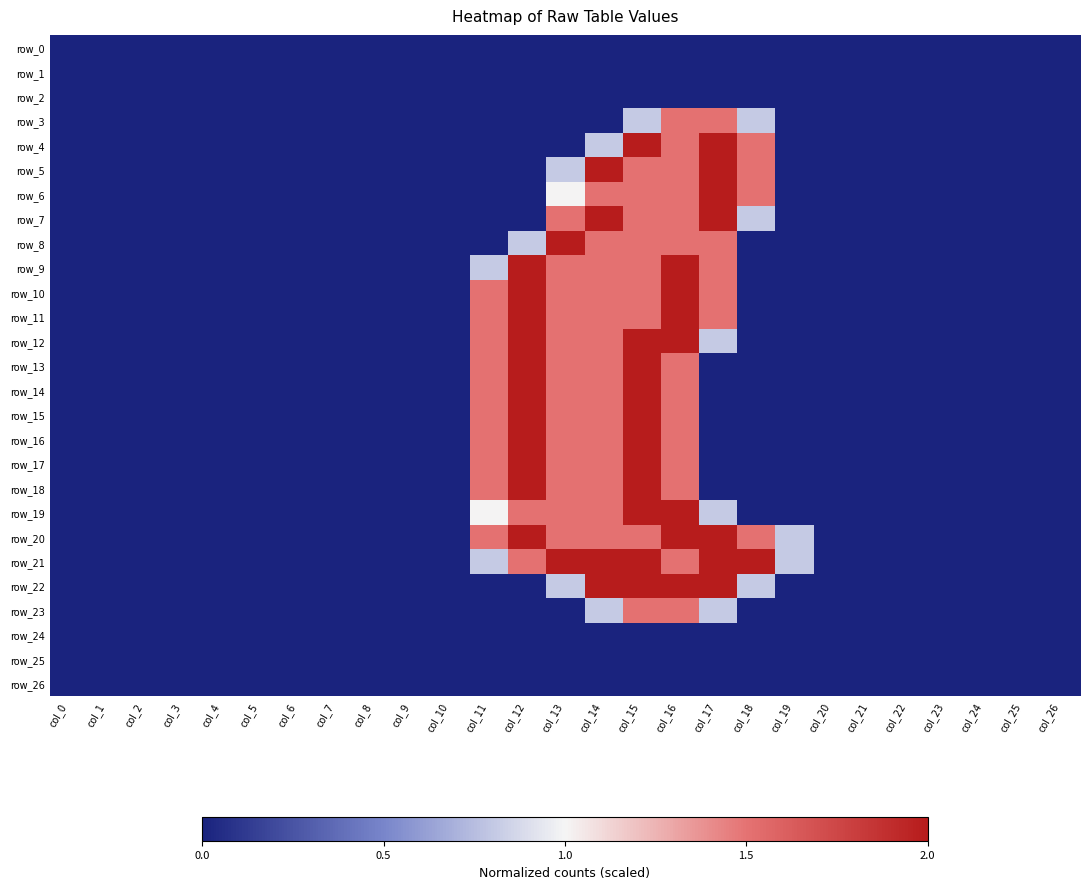

What is the average value of the row_22 series?

0.4